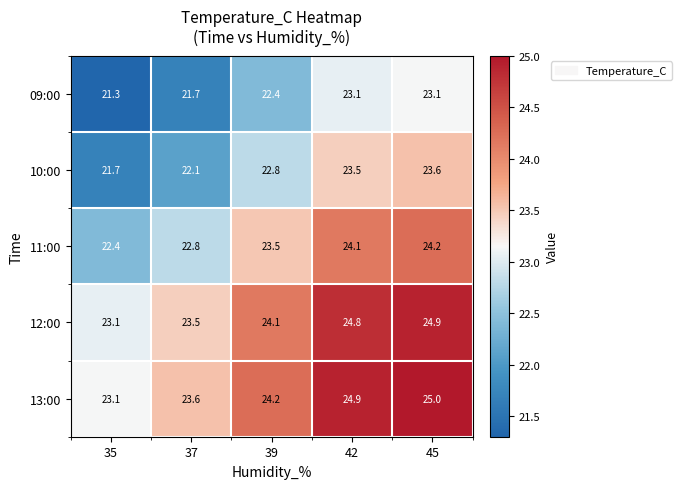

How many series are shown in this chart?

5